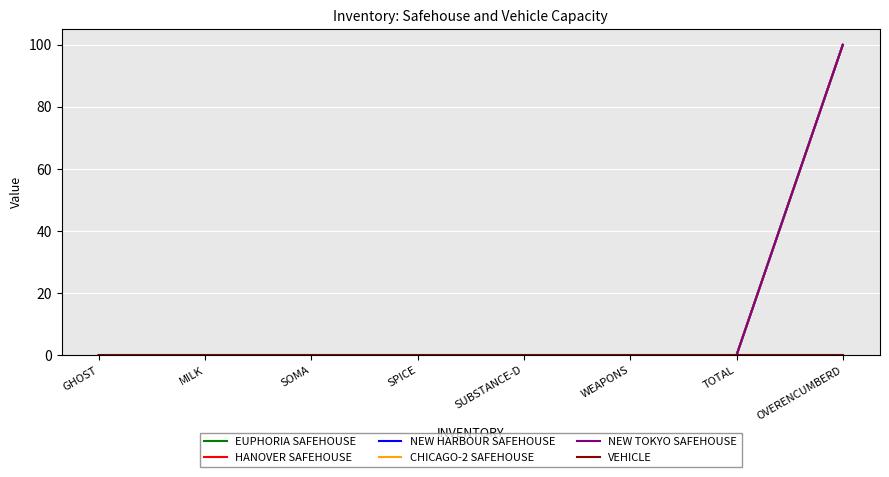

At how many categories does at least one series exceed 68?

1